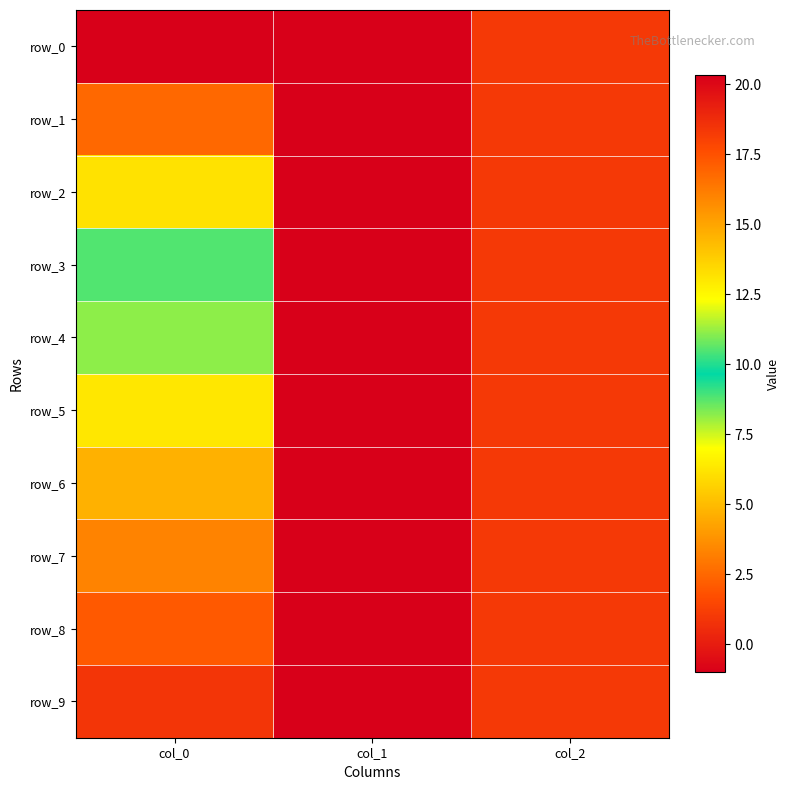

Read the row_7 value at col_1.

-1.0